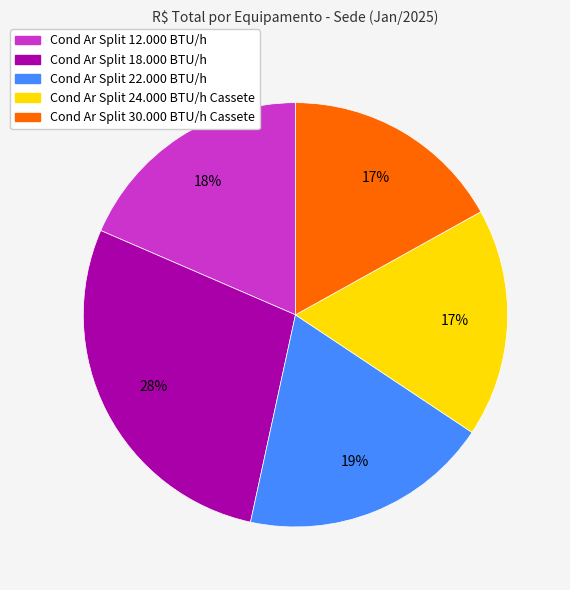

To the nearest percent, what is the average slice percentage?

20%